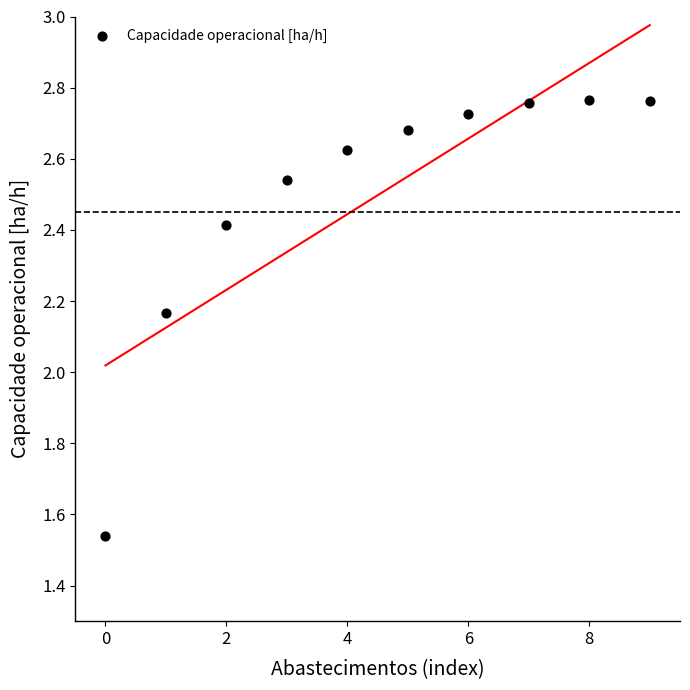

What is the range of Y values (max minus min)?

1.2